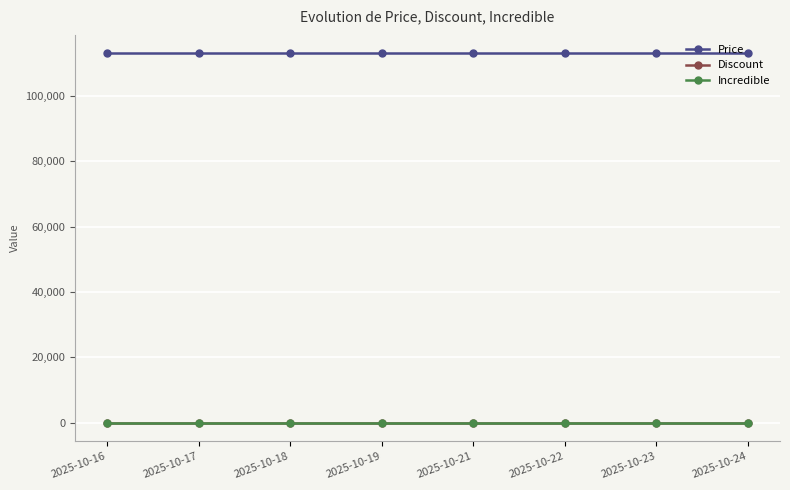

Does the chart have visible grid lines?

Yes